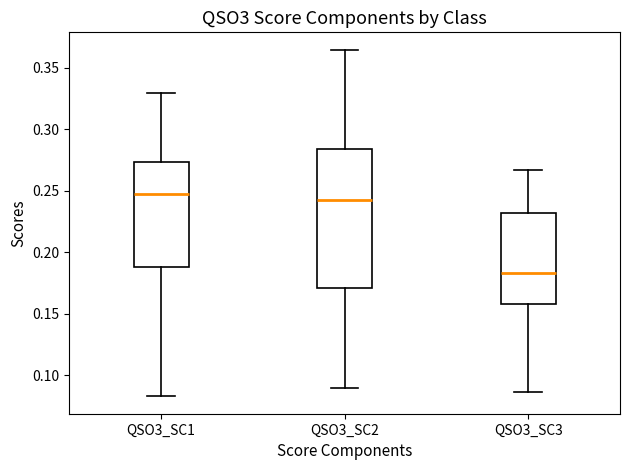

Reading left to right, read every box against the y-axis: the position of its median line, the range the box covers, and the ends of its whiskers. The values are not printed on the chart, so give them approximately, as read against the axis.

QSO3_SC1: median 0.250, box 0.190 to 0.275, whiskers 0.085 to 0.330
QSO3_SC2: median 0.240, box 0.170 to 0.285, whiskers 0.090 to 0.365
QSO3_SC3: median 0.185, box 0.160 to 0.230, whiskers 0.085 to 0.265